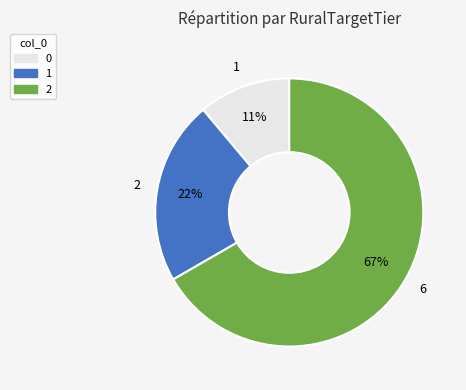

Combined, do 0 and 1 account for over 50%?

No